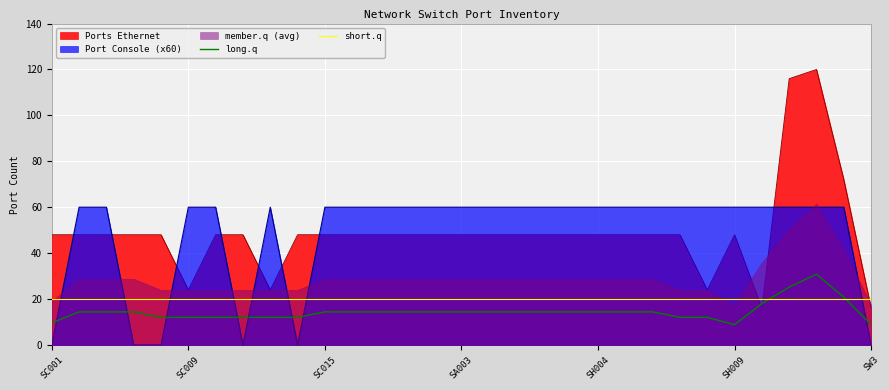

How many intersections are there between long.q and Ports Ethernet?

2